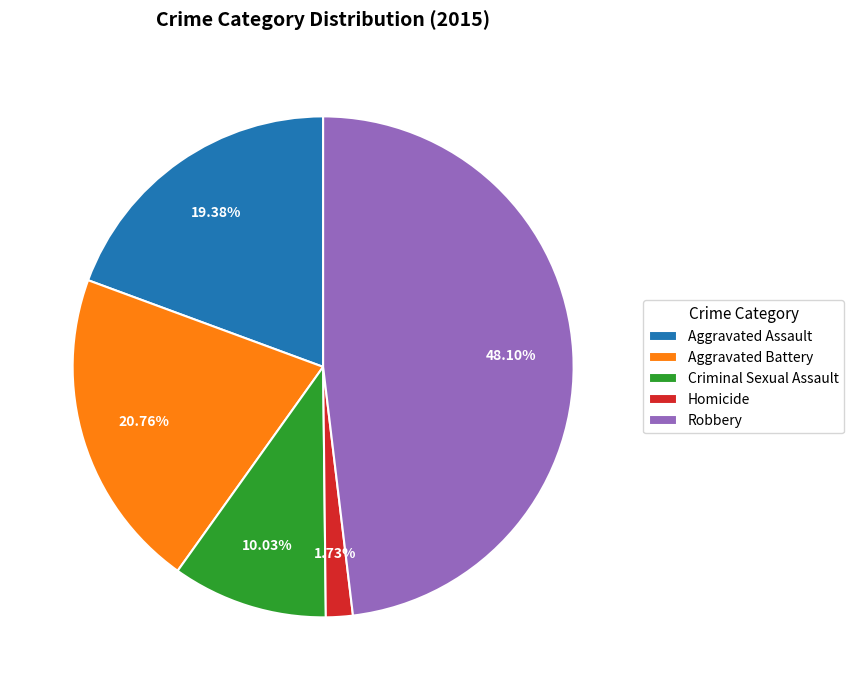

How many slices are in this pie chart?

5